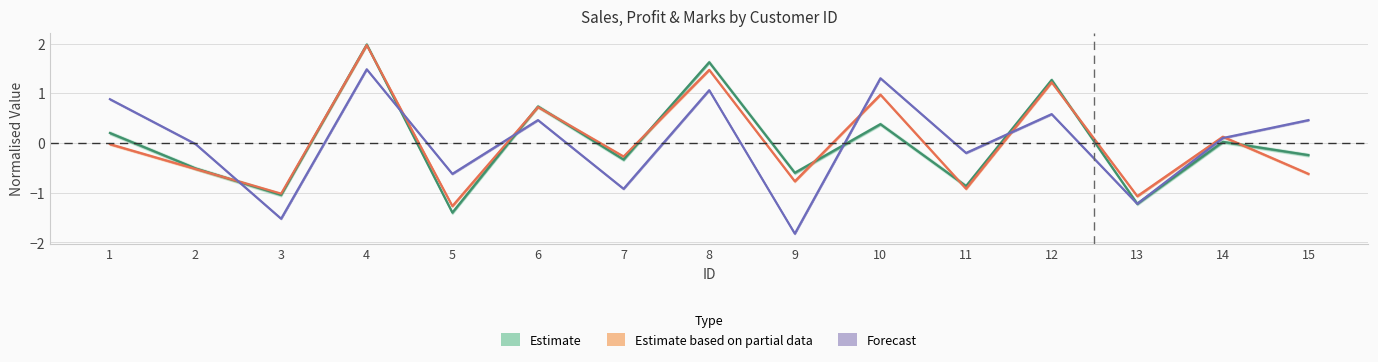

What is the minimum value for Profit?

-1.3